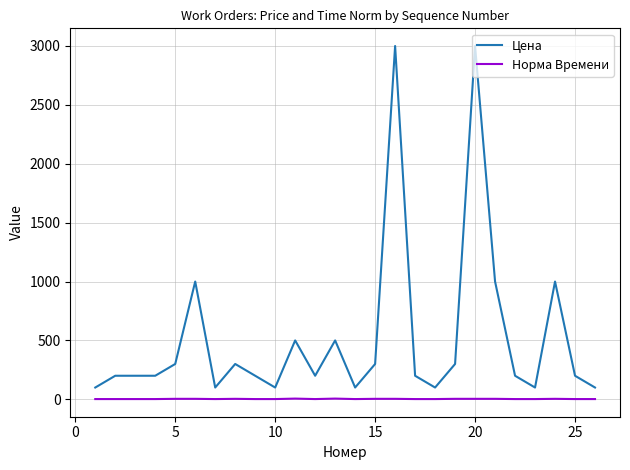

List the series in order of their peak value, lowest first.

Норма Времени, Цена